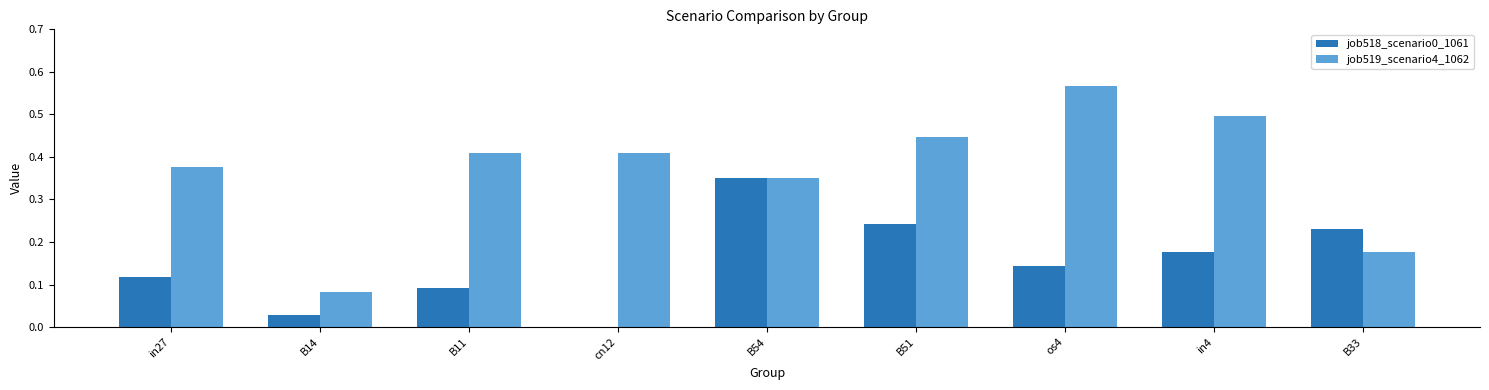

Between B14 and cn12, which series saw the biggest shift?

job519_scenario4_1062